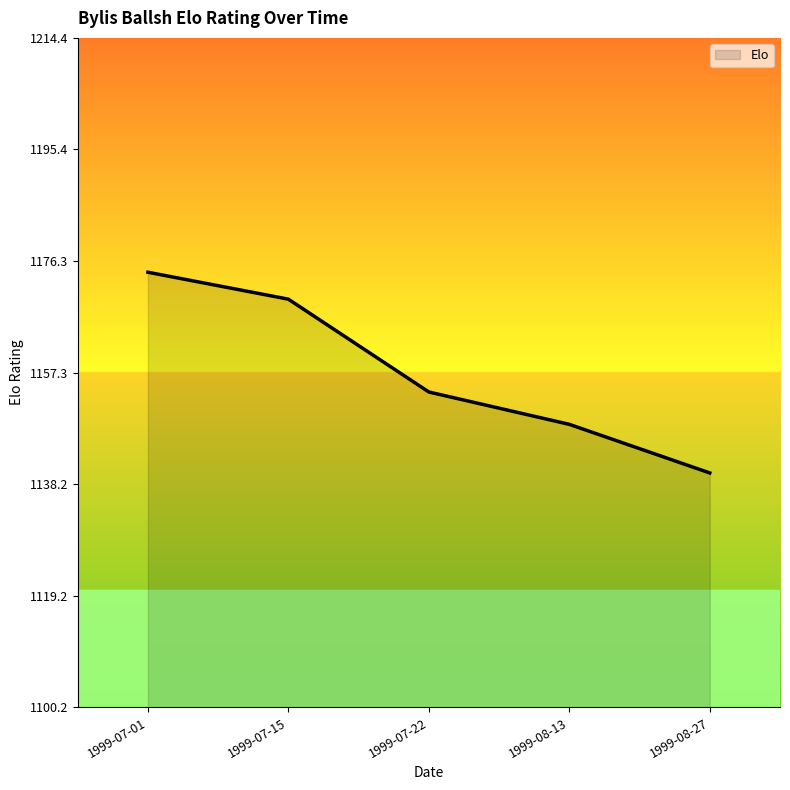

How many values are below 1153?

2